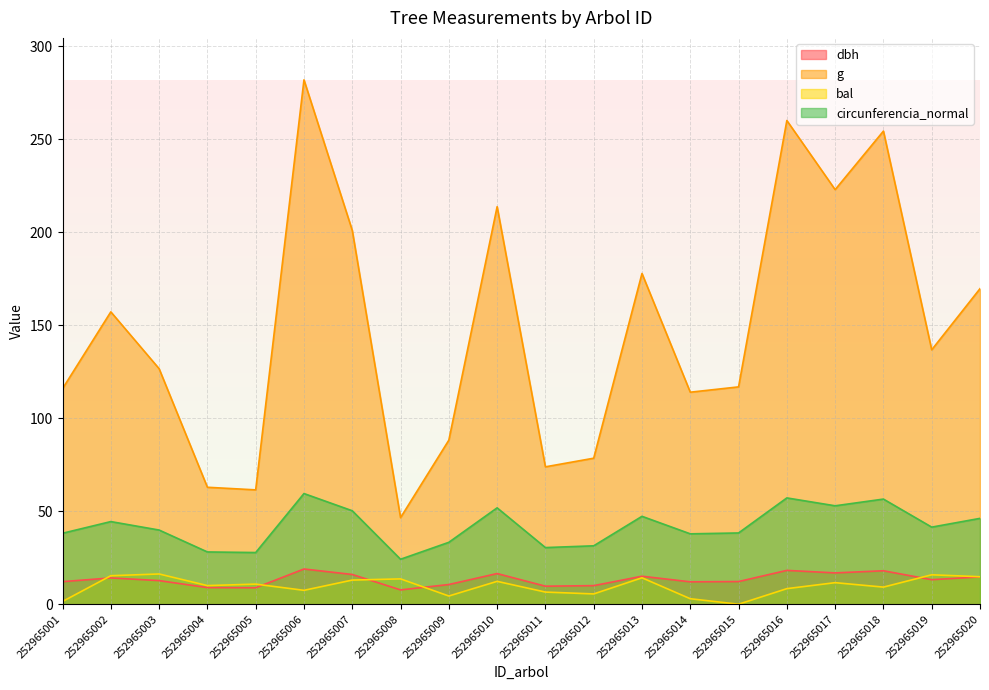

At which category is the sum across all series the highest?

252965006